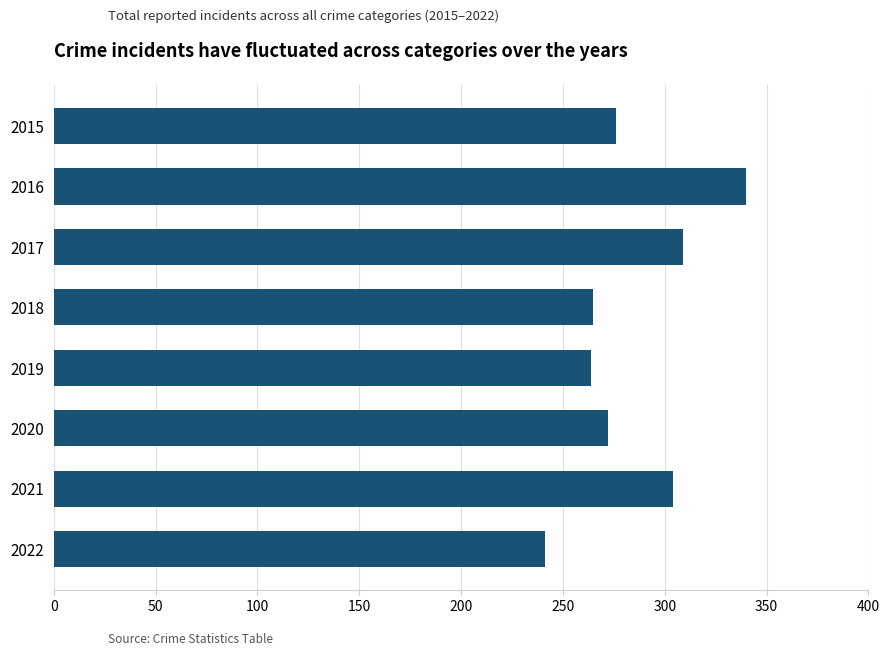

How many bars are there in total?

8